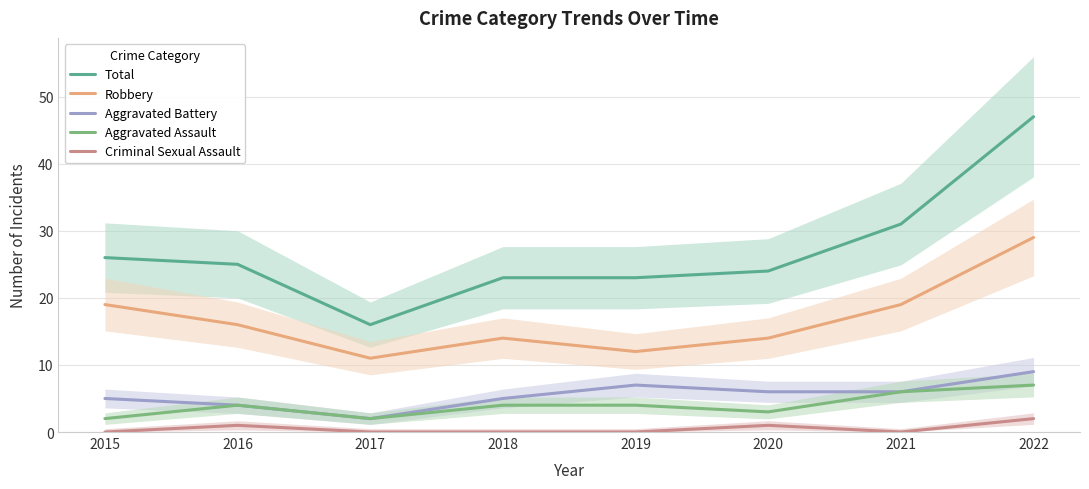

Between 2015 and 2020, which series saw the biggest shift?

Robbery